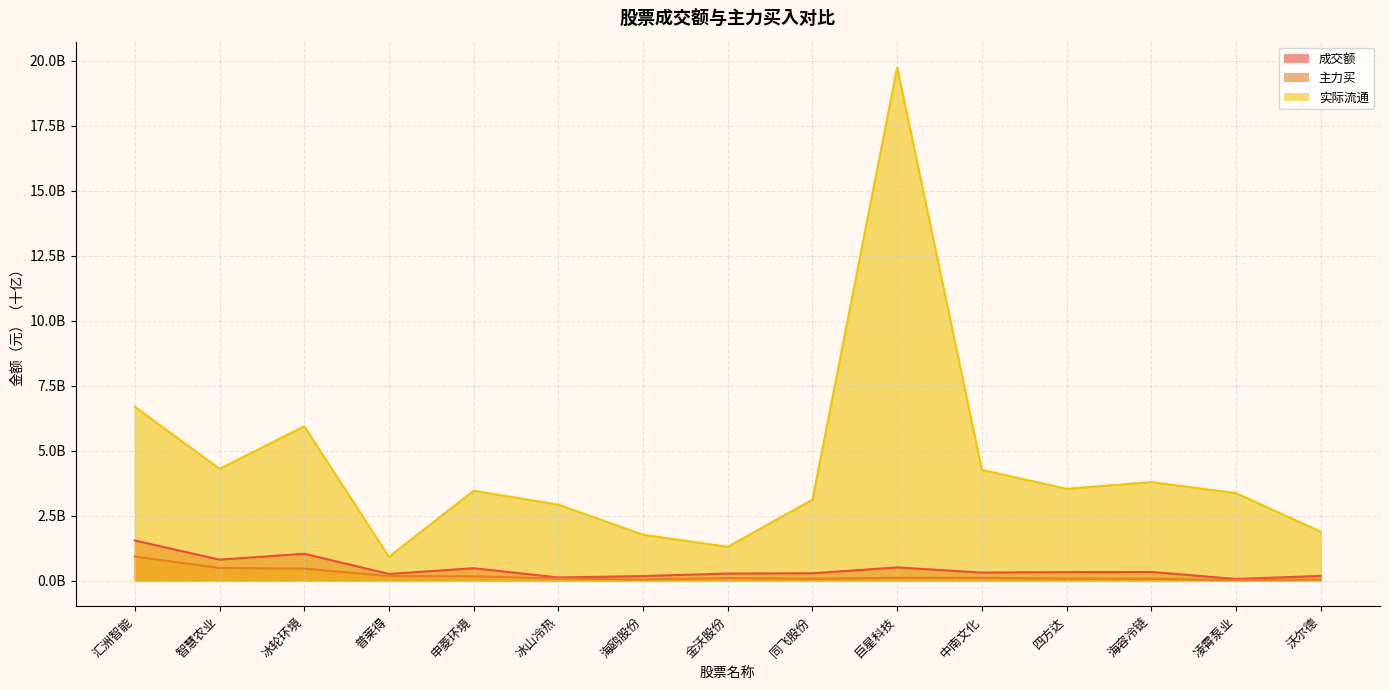

Which label corresponds to the smallest value in the chart?

凌霄泵业